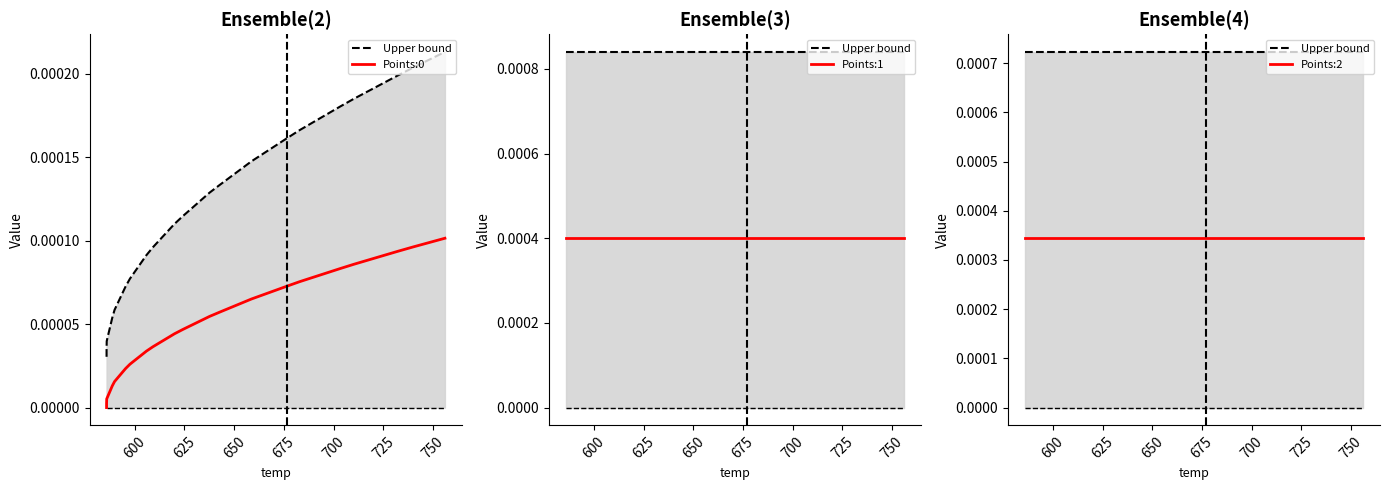

Is it true that Upper bound equals 0.0 at 13?

False